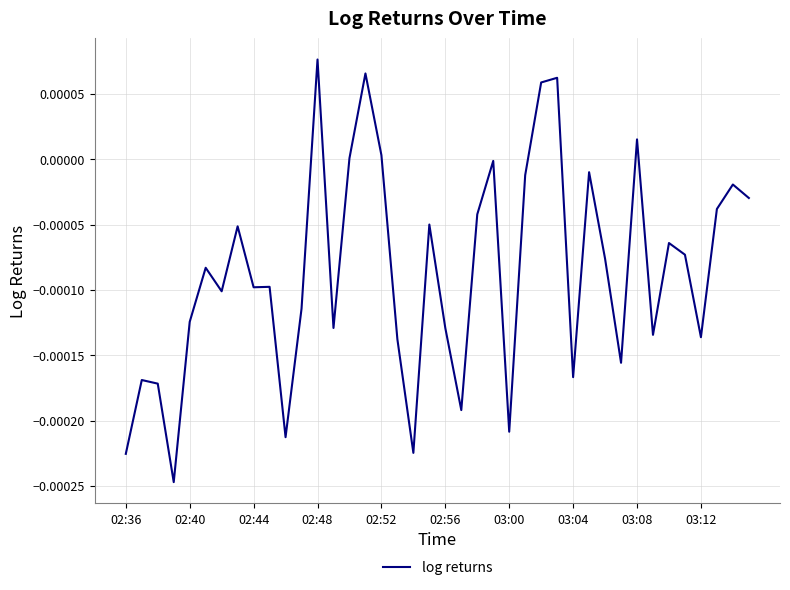

Does the chart have visible grid lines?

Yes